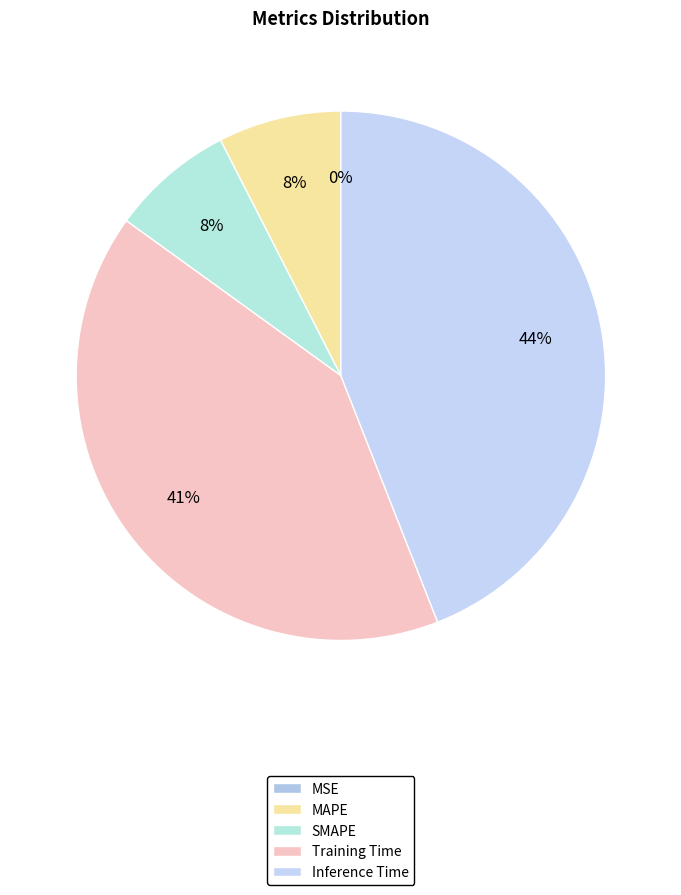

Which slice is the largest?

Inference Time